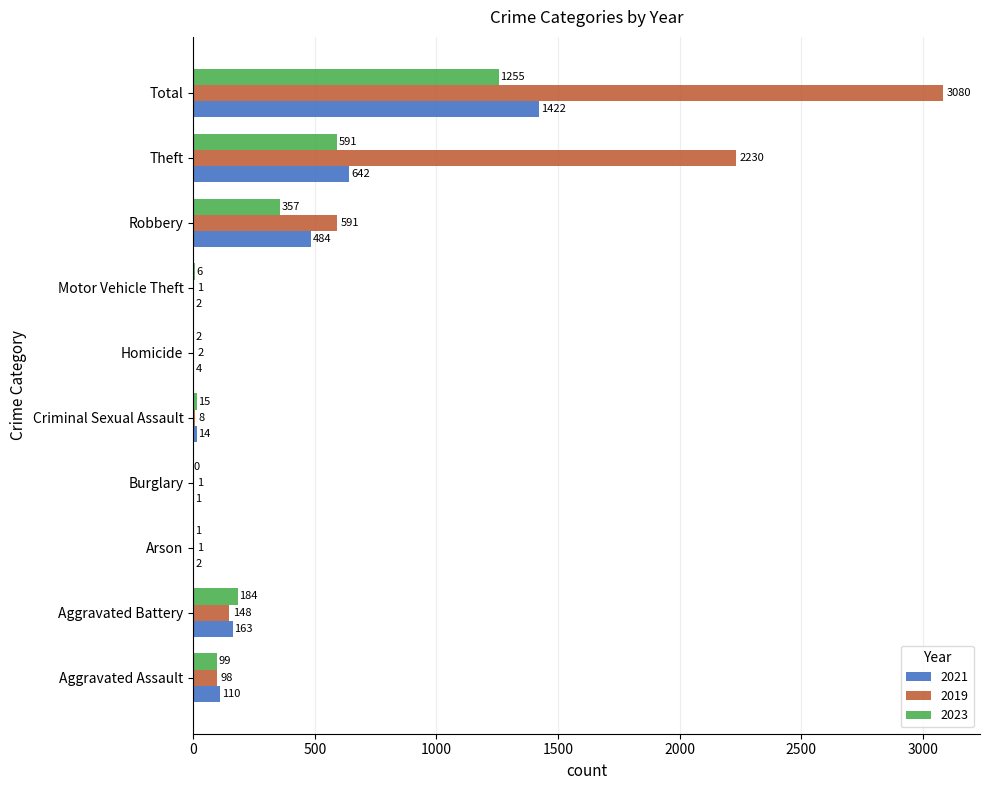

What is the sum of all 2023 values?

2510